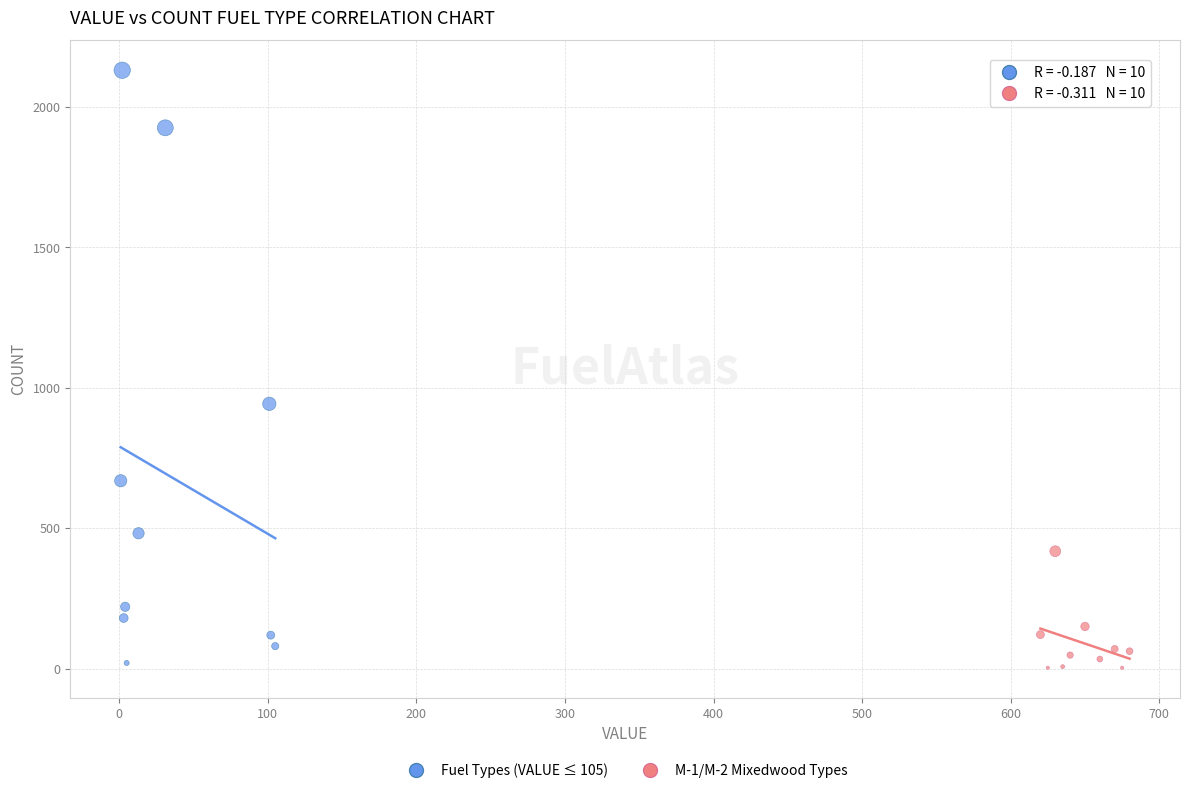

What are all the series names shown in the legend?

Fuel Types (VALUE ≤ 105), M-1/M-2 Mixedwood Types